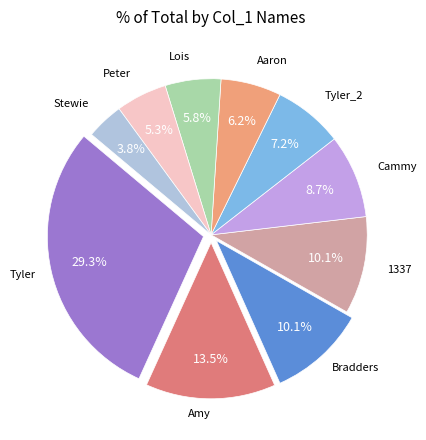

Does any single category account for the majority?

No